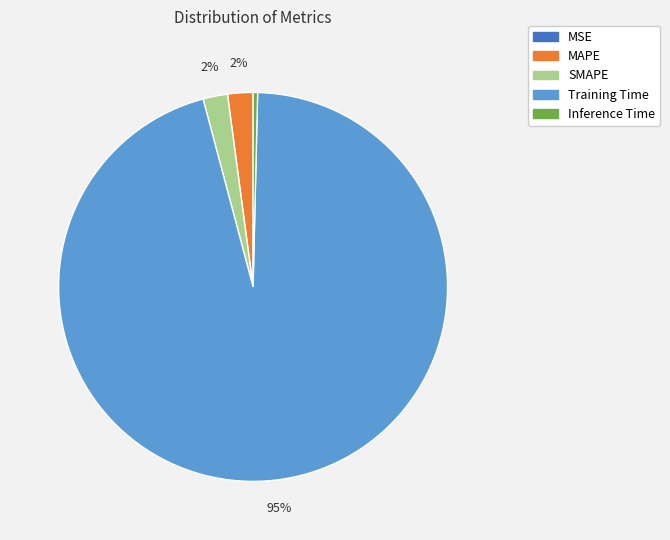

Which category accounts for the majority?

Training Time